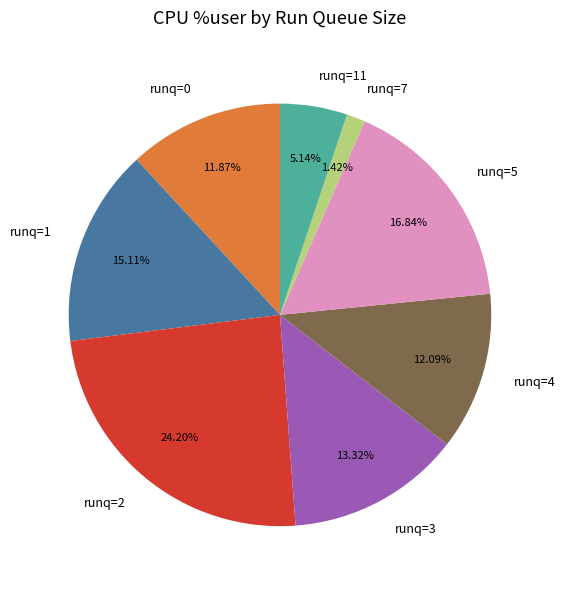

Is there a majority slice in this chart?

No